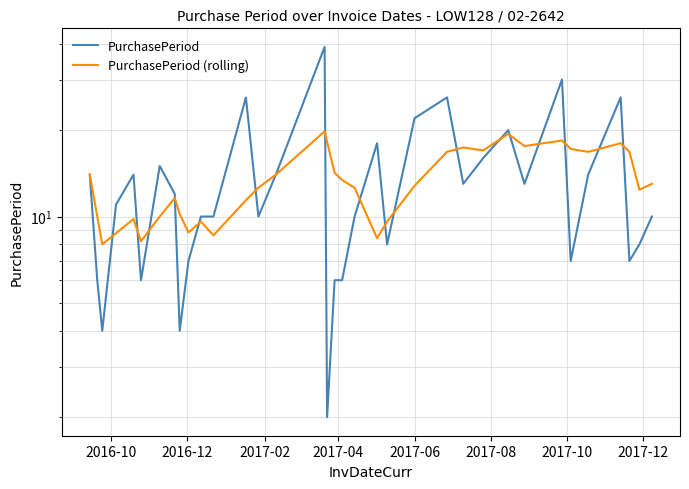

How many lines are shown in the chart?

2